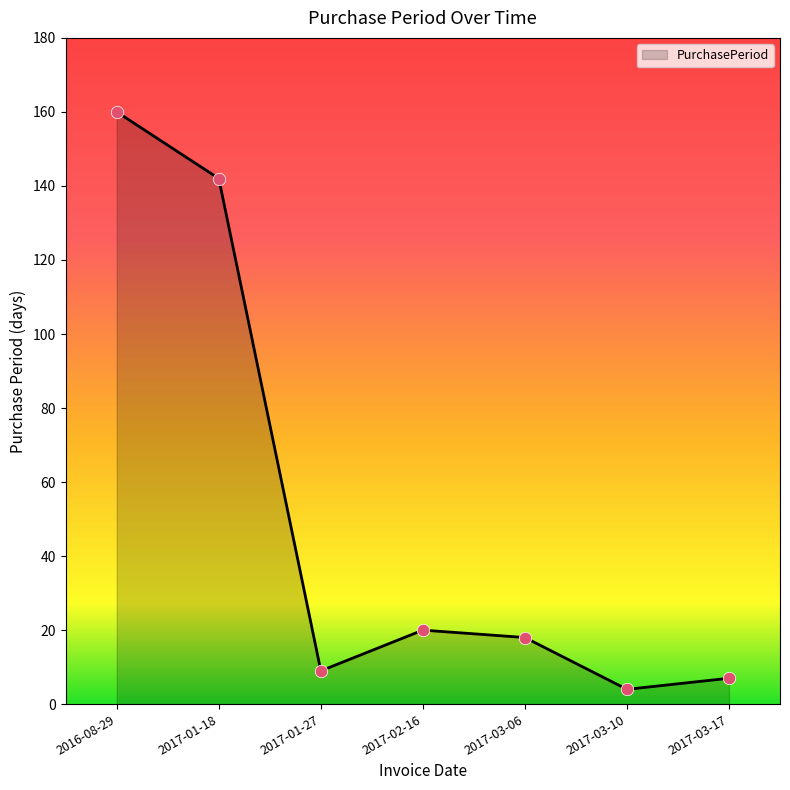

What is the ratio of the value at 2017-01-27 to the value at 2016-08-29?

0.1